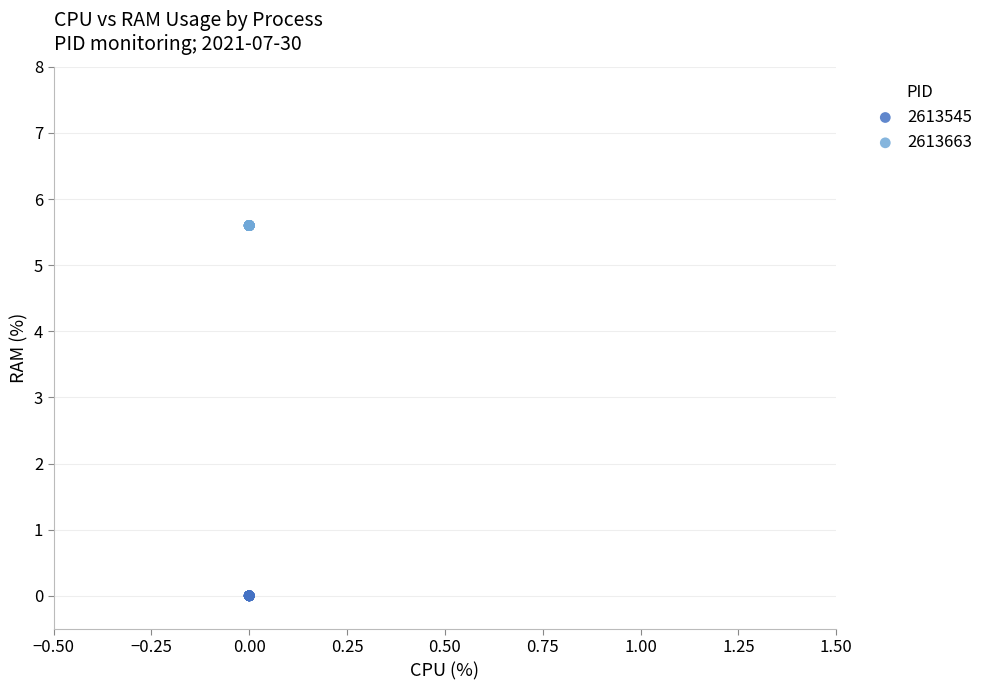

Which series reaches the maximum Y coordinate?

2613663